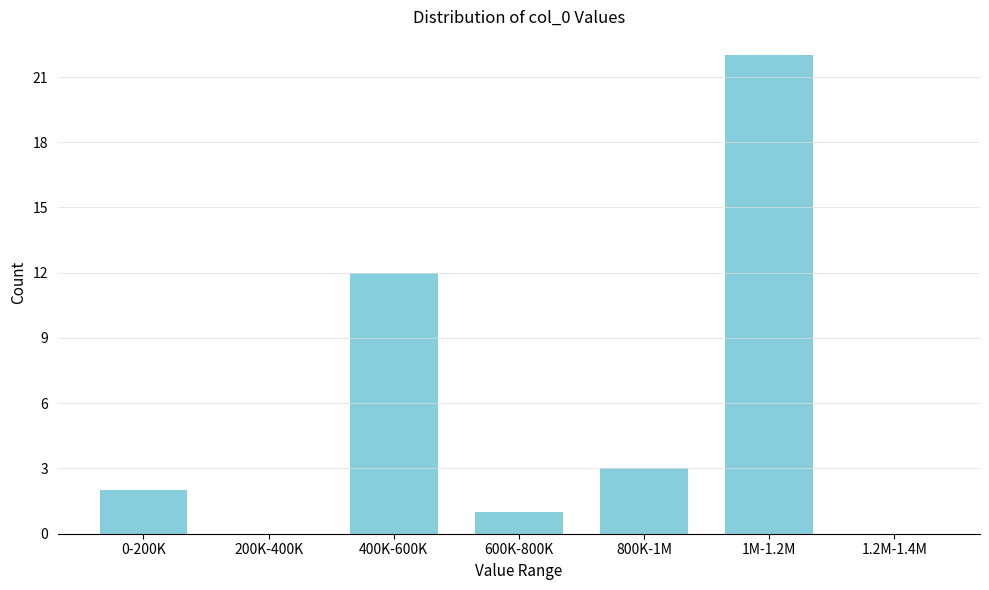

Reading left to right, transcribe all the data shown in this chart.

0-200K=2	200K-400K=0	400K-600K=12	600K-800K=1	800K-1M=3	1M-1.2M=22	1.2M-1.4M=0